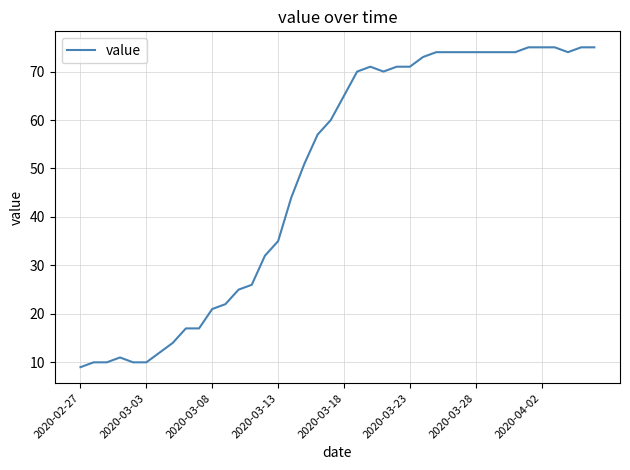

What is the difference between the maximum and minimum values?

66